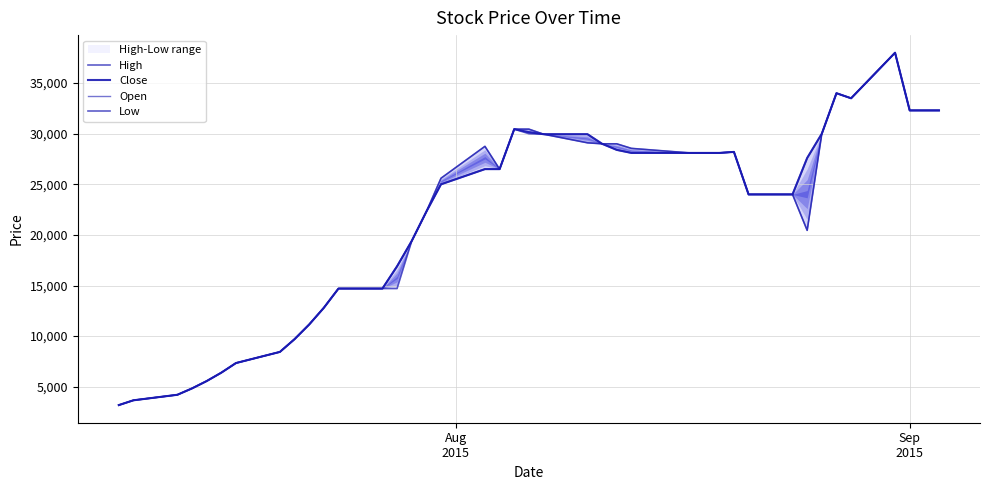

Is it true that High equals 44817 at 28?

False